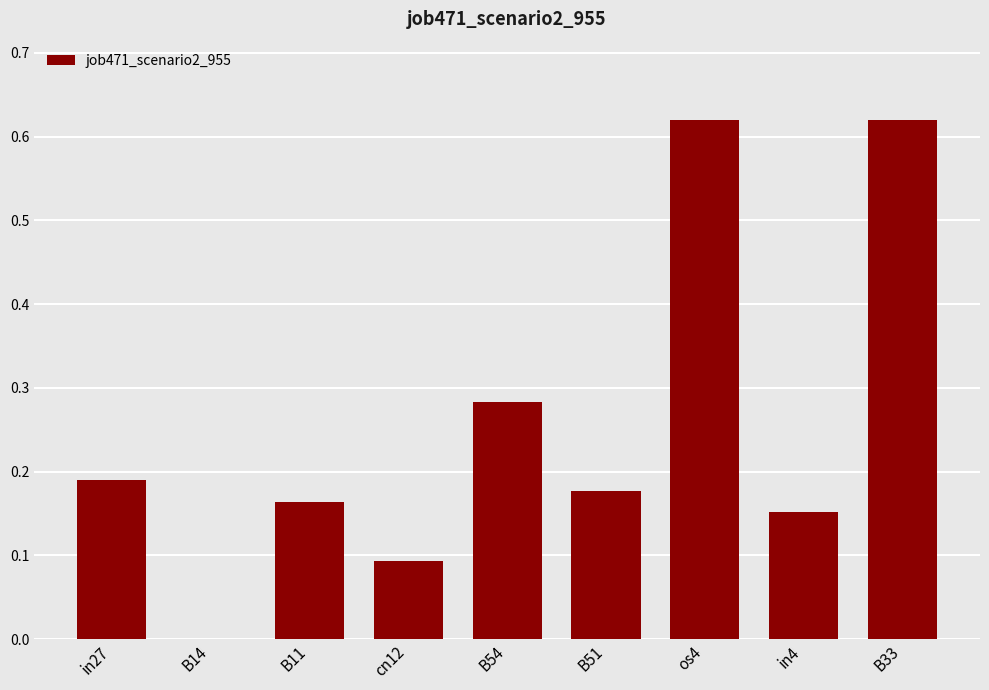

Is it true that the value at B11 is 0.1?

False